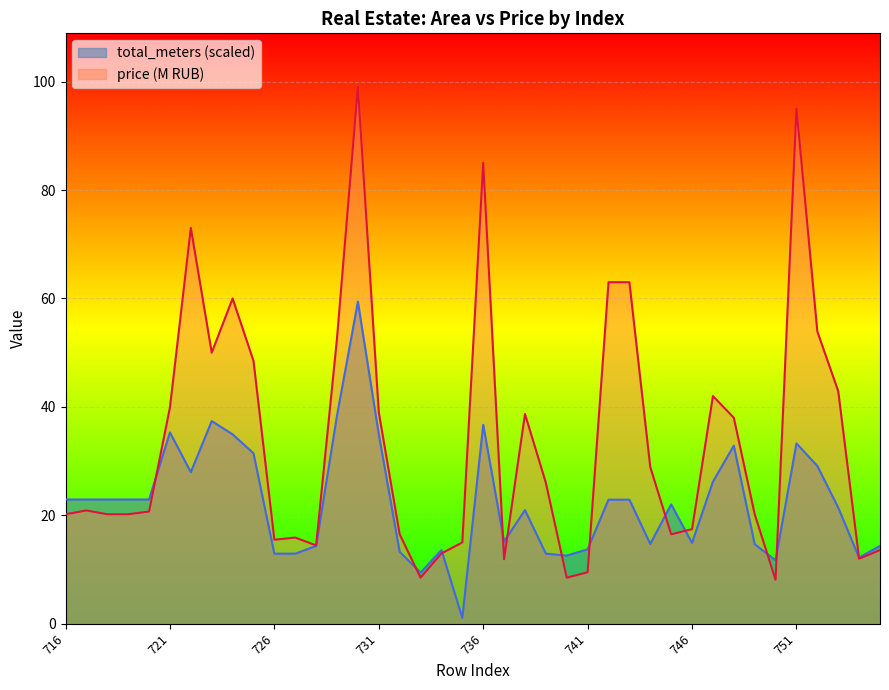

Rank the series at 717 from highest to lowest value.

total_meters, price